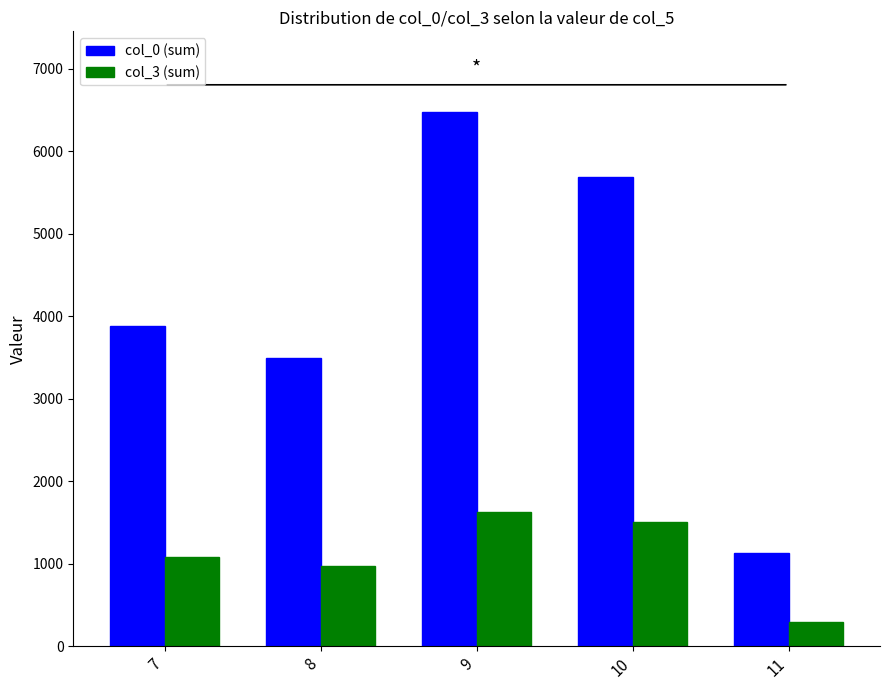

At which category does the chart reach its minimum across all series?

11